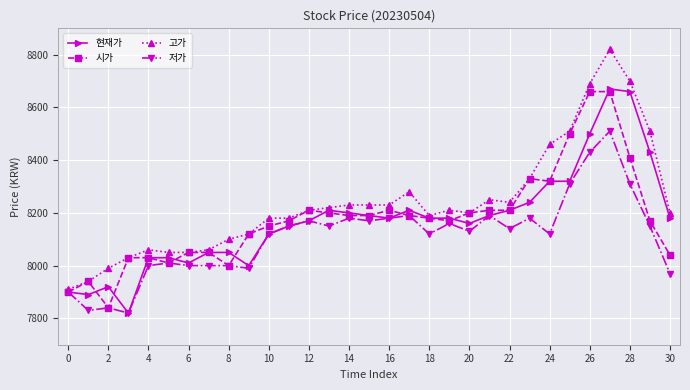

True or false: 고가 and 현재가 intersect in this chart.

False